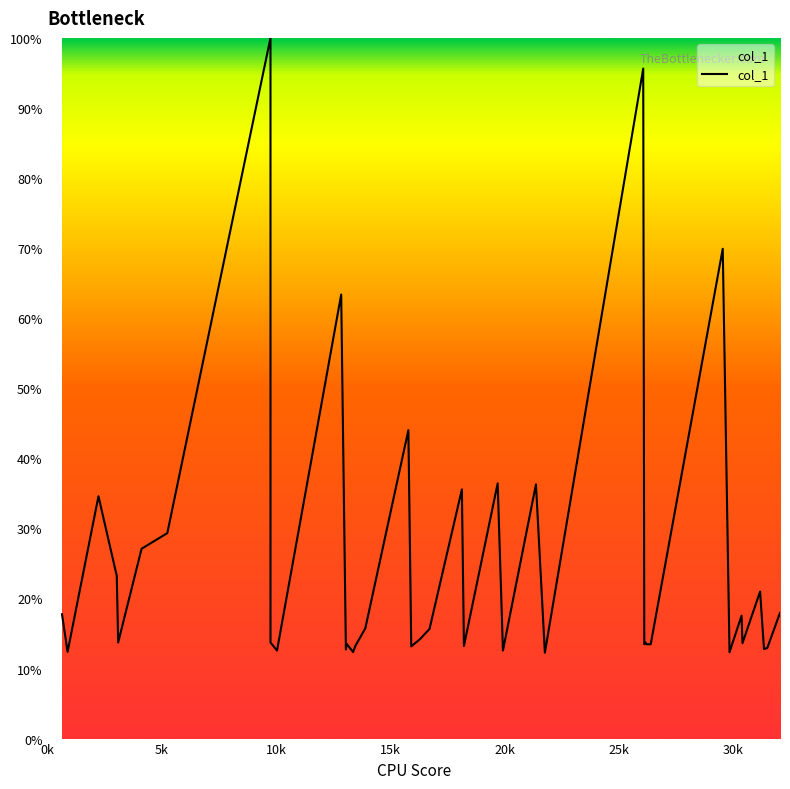

Which label corresponds to the smallest value in the chart?

21759.5